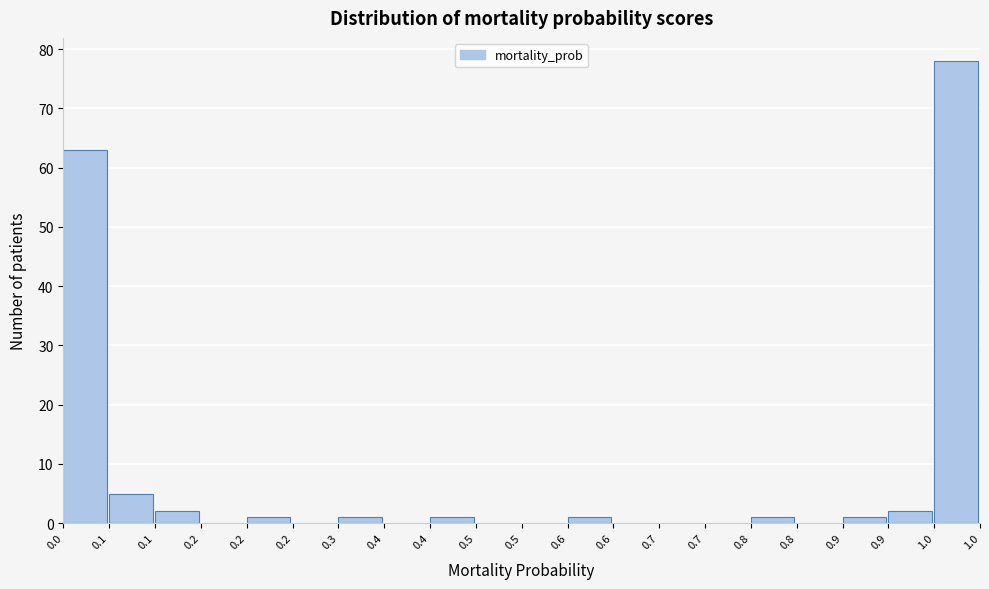

How many series are shown in this chart?

1